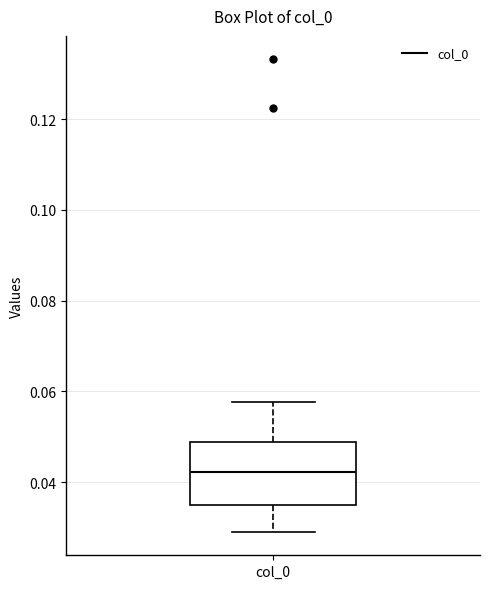

Transcribe this box plot: give where the median line is, the range the box spans, and where the two whiskers end, as read against the y-axis. The values are not printed on the chart, so give them approximately, as read against the axis.

median 0.042, box 0.034 to 0.048, whiskers 0.030 to 0.058